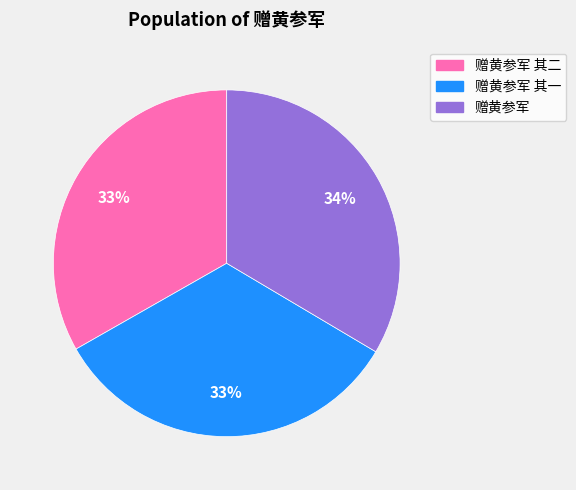

To the nearest percent, what is the average slice percentage?

33%